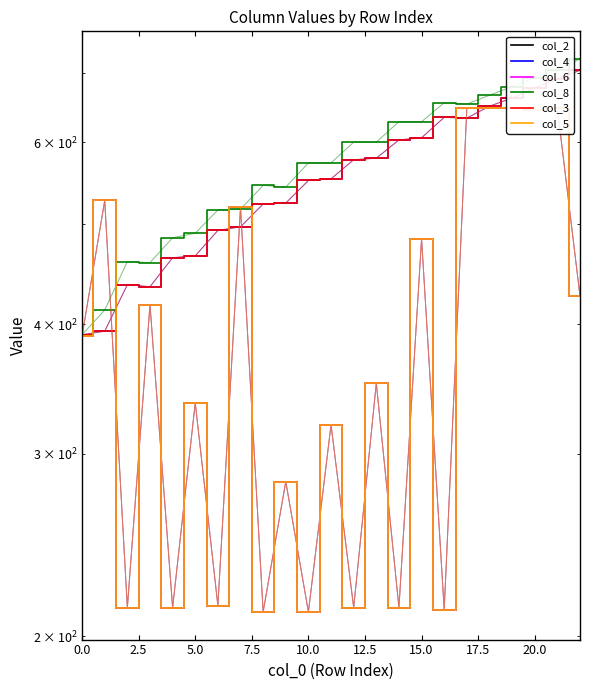

What is the label of the 6th point from the left?

5.0